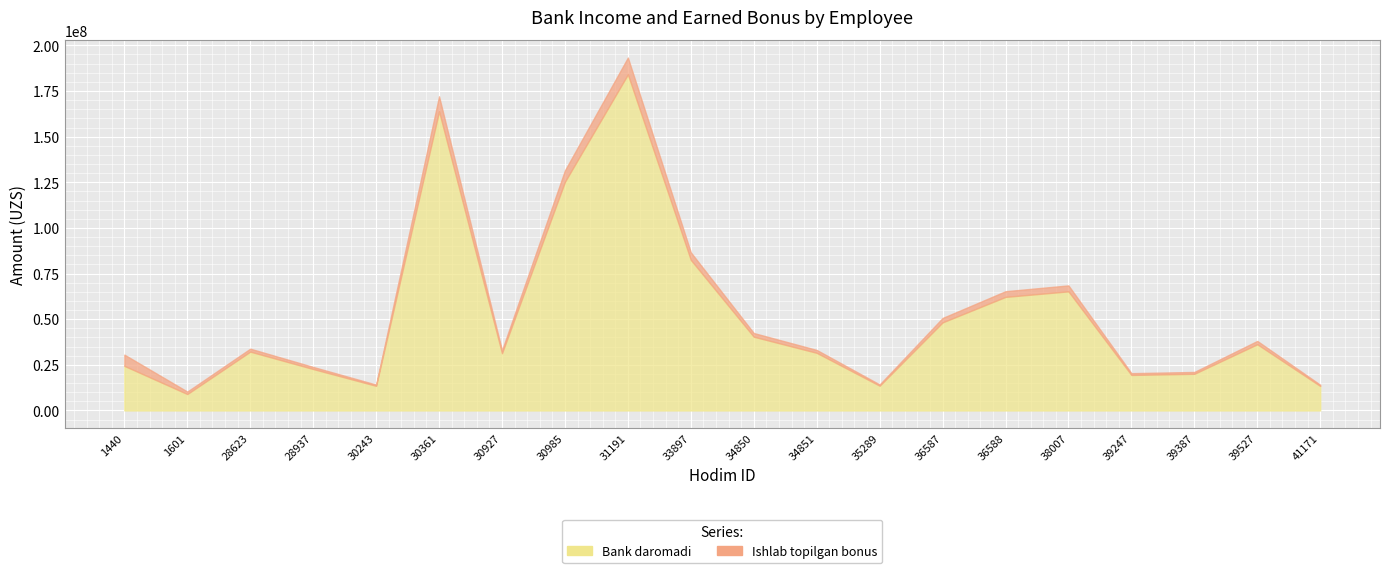

What is the difference between the Ishlab topilgan bonus values at 35289 and 39387?

326048.1